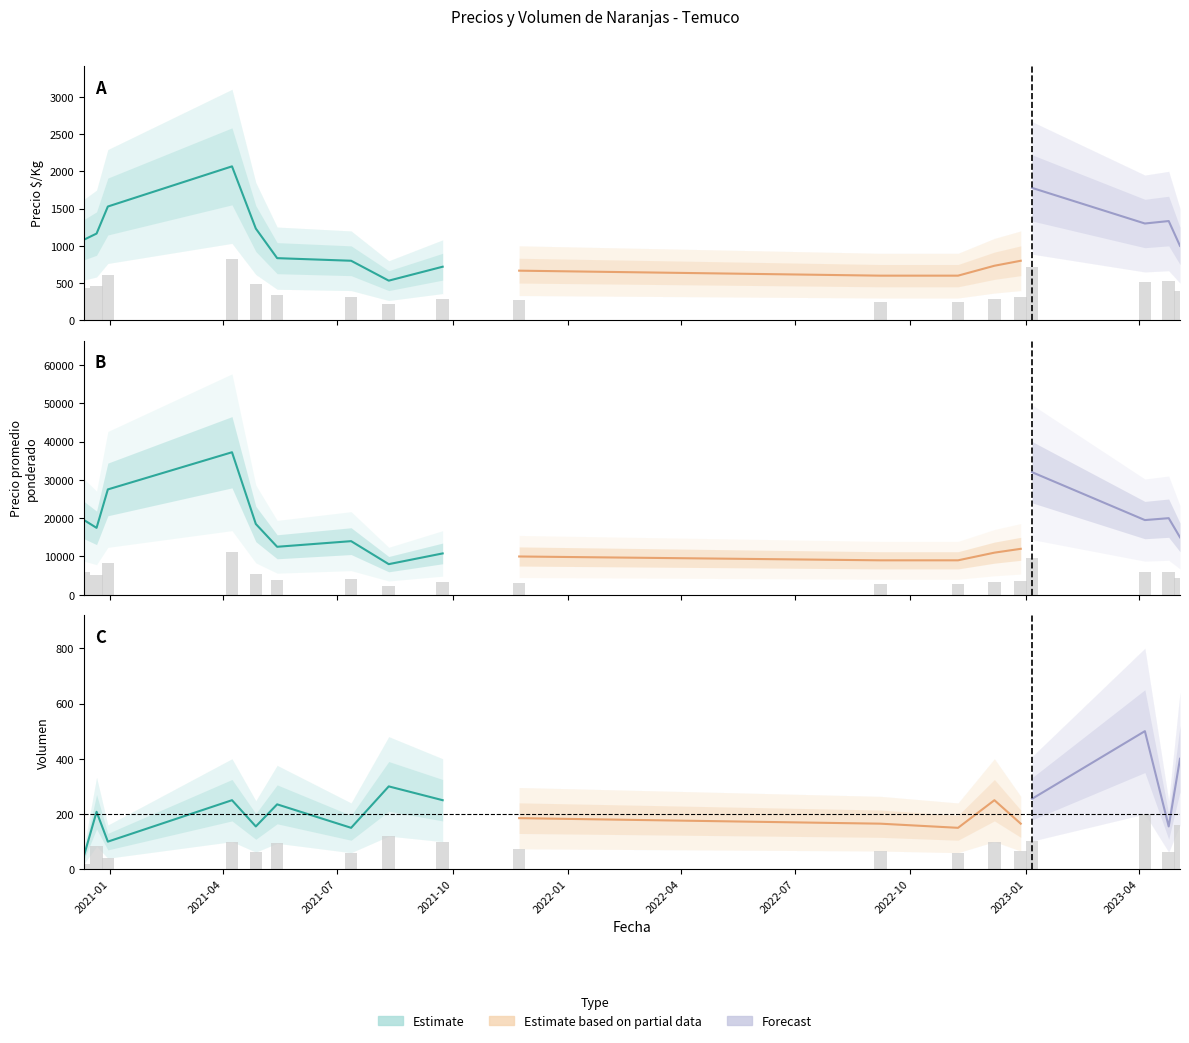

What is the sum of all Precio promedio (bars) values?

90896.1